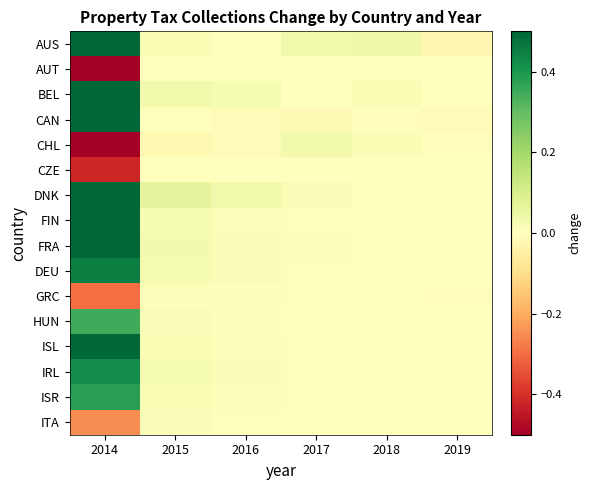

Which series changed the most between 2017 and 2018?

DNK